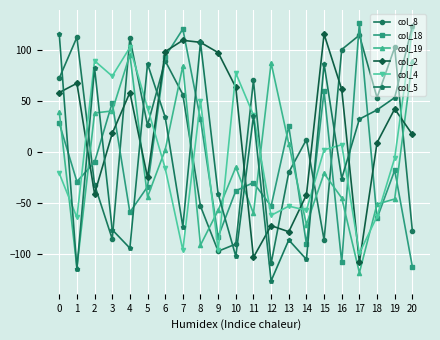

How many values in col_5 are above zero?

11